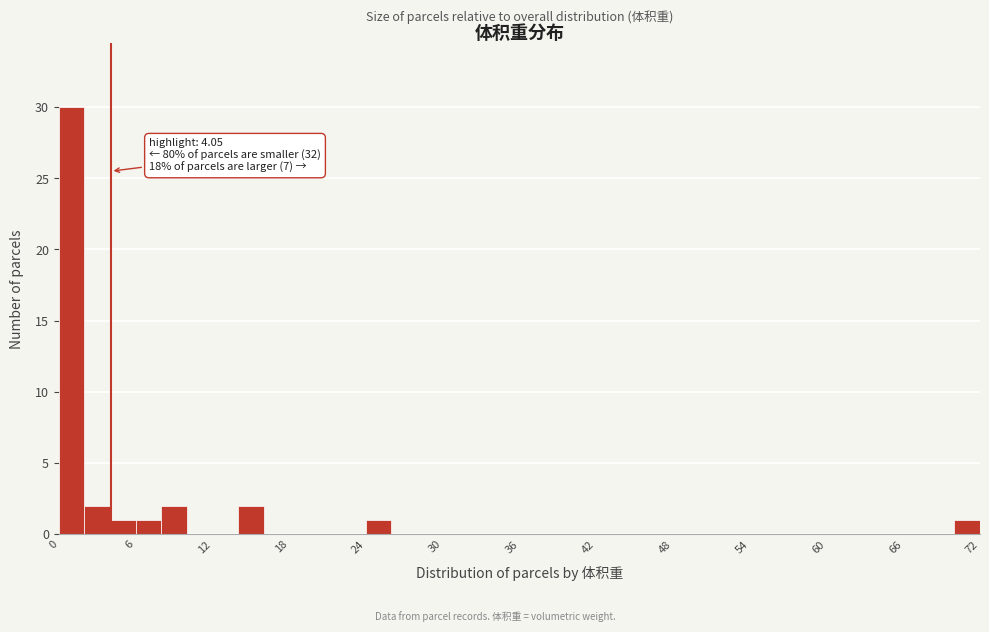

Around what value on the x-axis is the tallest bar? Give the approximate position of its centre, as read against the axis.

1